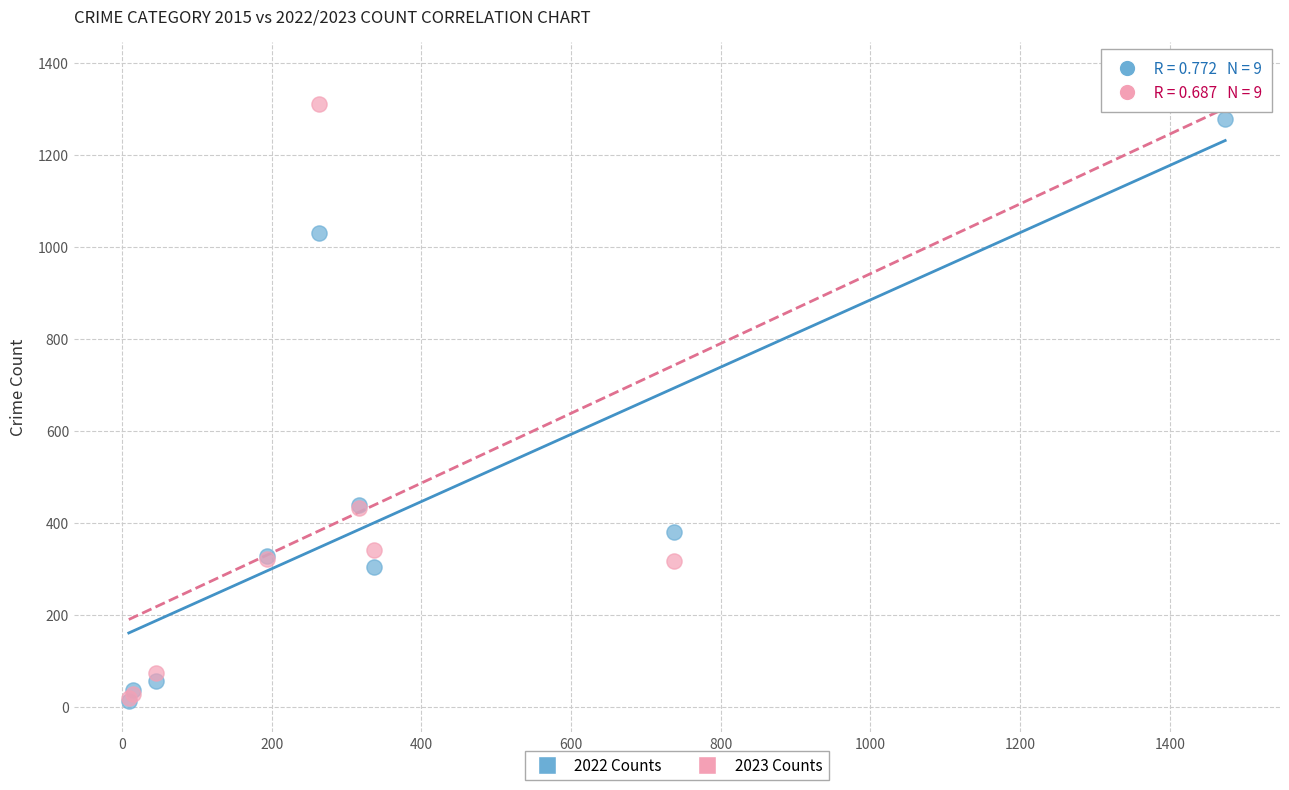

Which series has the widest spread of Y values?

2023 Counts